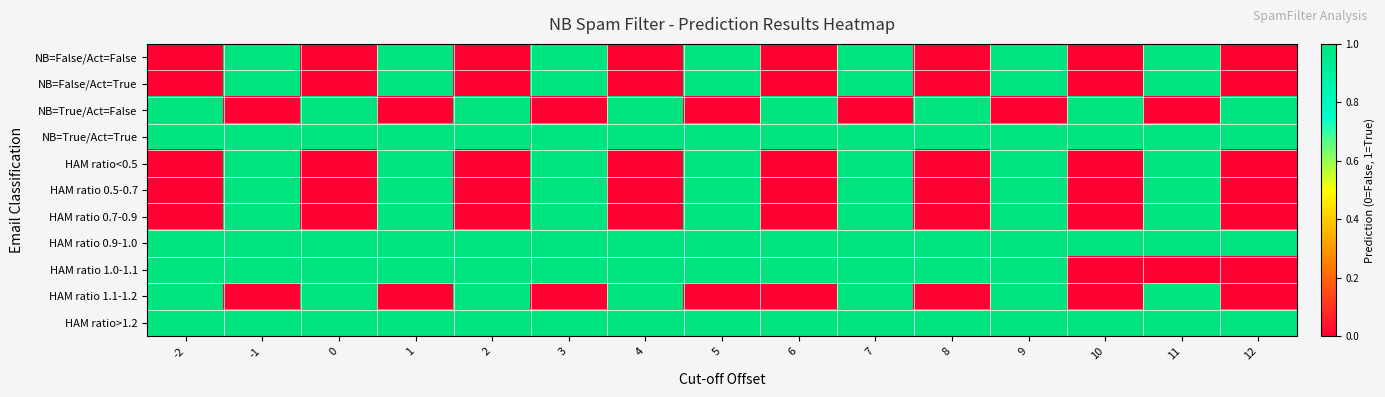

How many data points does each series have?

15